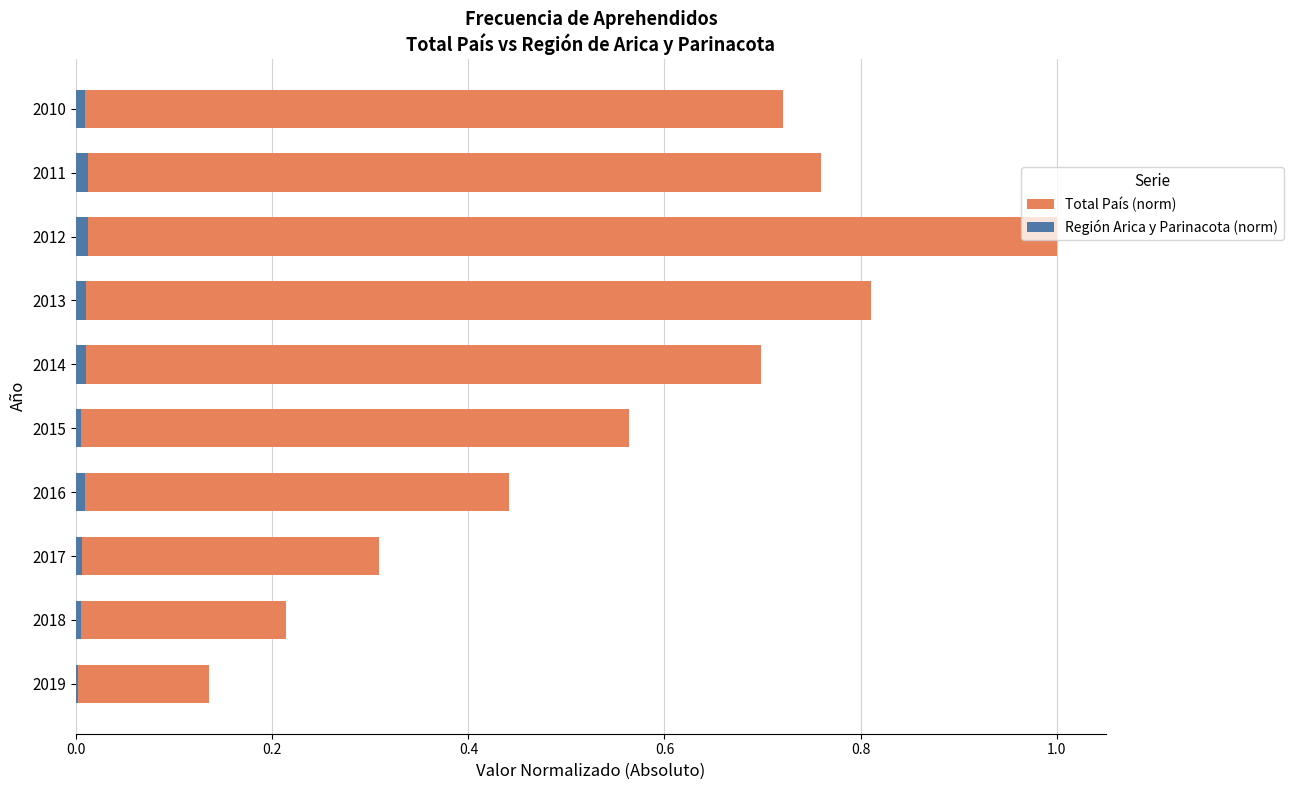

Is it true that Región Arica y Parinacota (norm) equals 0.0 at 2010?

False